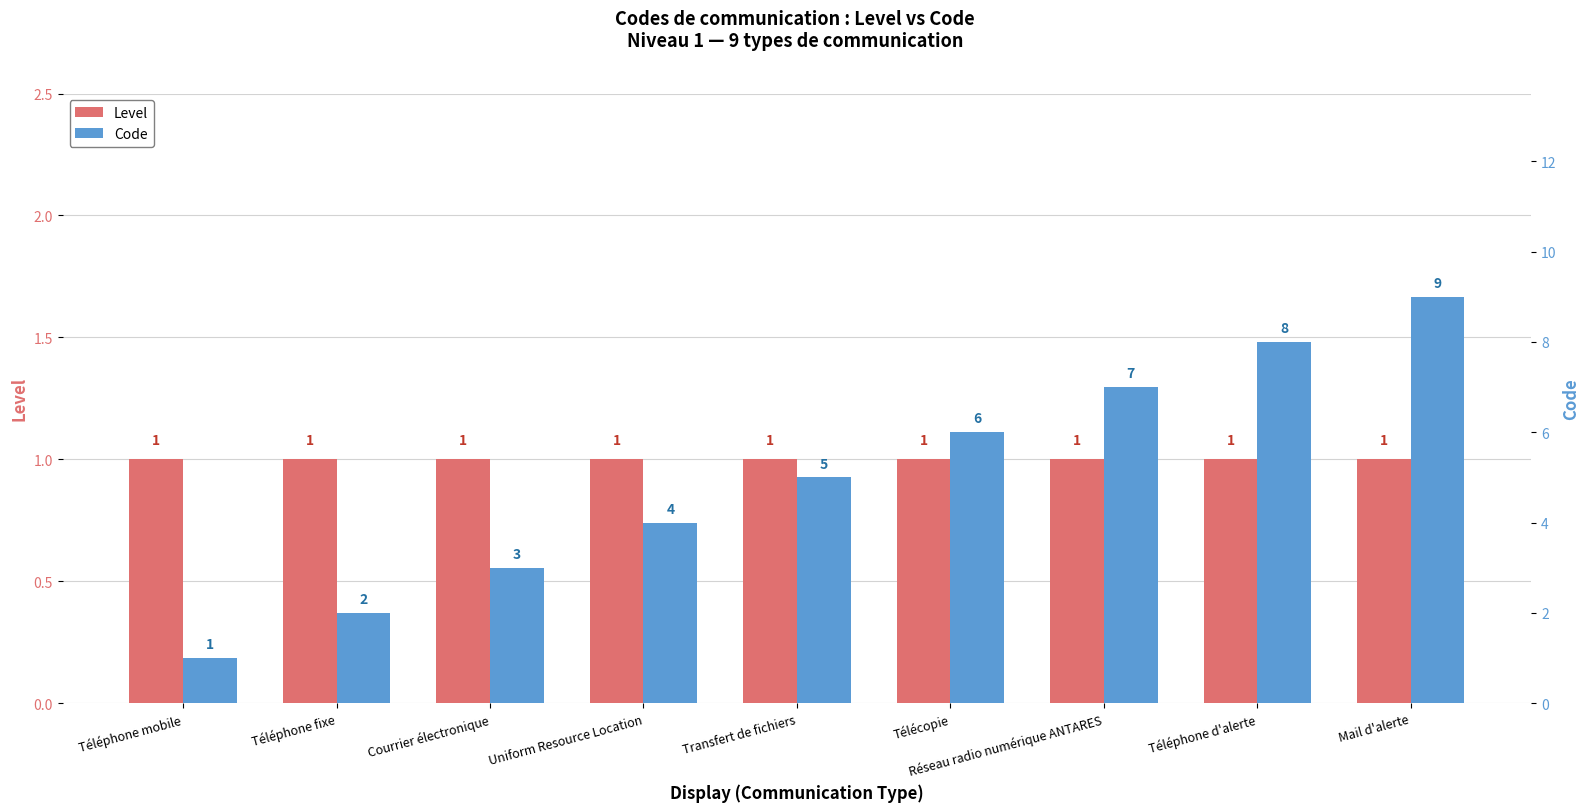

What is the label of the 9th bar from the left?

Mail d'alerte